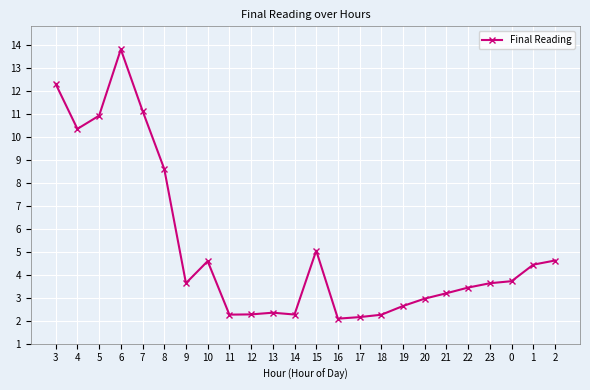

Reading left to right, what are all the values shown in this chart?

3=12.3	4=10.3	5=10.9	6=13.8	7=11.1	8=8.6	9=3.6	10=4.6	11=2.3	12=2.3	13=2.3	14=2.3	15=5.0	16=2.1	17=2.2	18=2.3	19=2.6	20=3.0	21=3.2	22=3.4	23=3.6	0=3.7	1=4.4	2=4.6